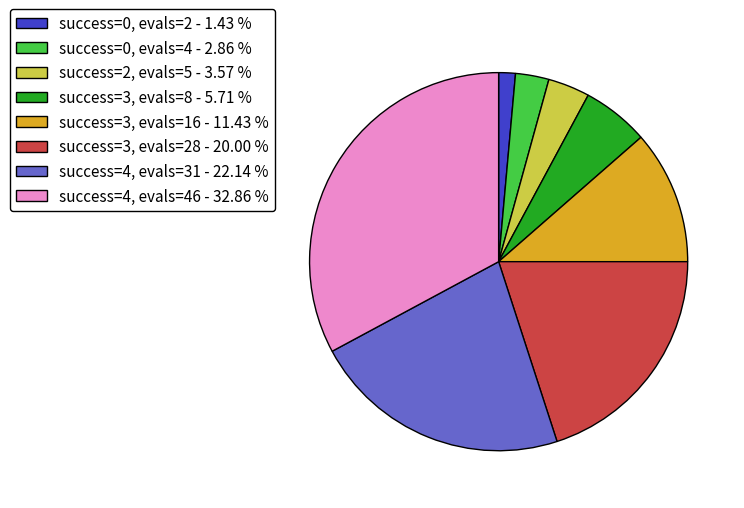

How many segments does this pie chart have?

8